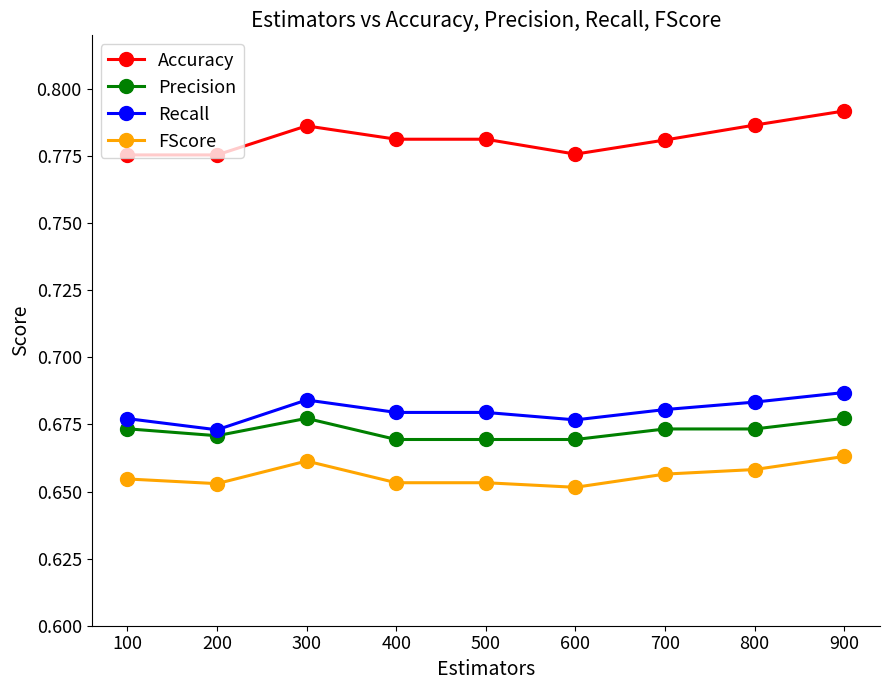

True or false: Precision and FScore intersect in this chart.

False